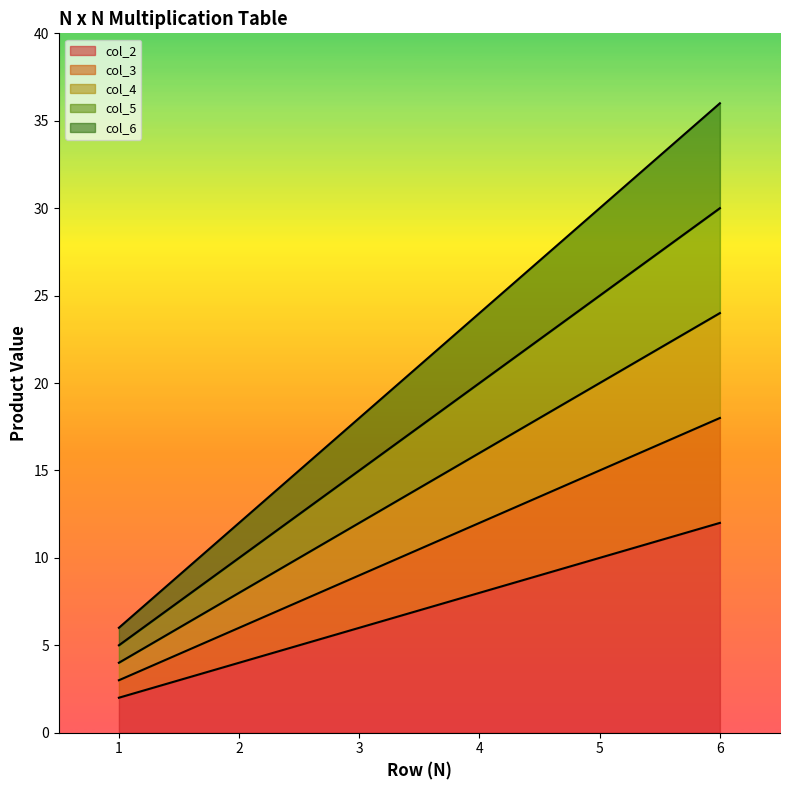

True or false: col_4 and col_2 intersect in this chart.

False